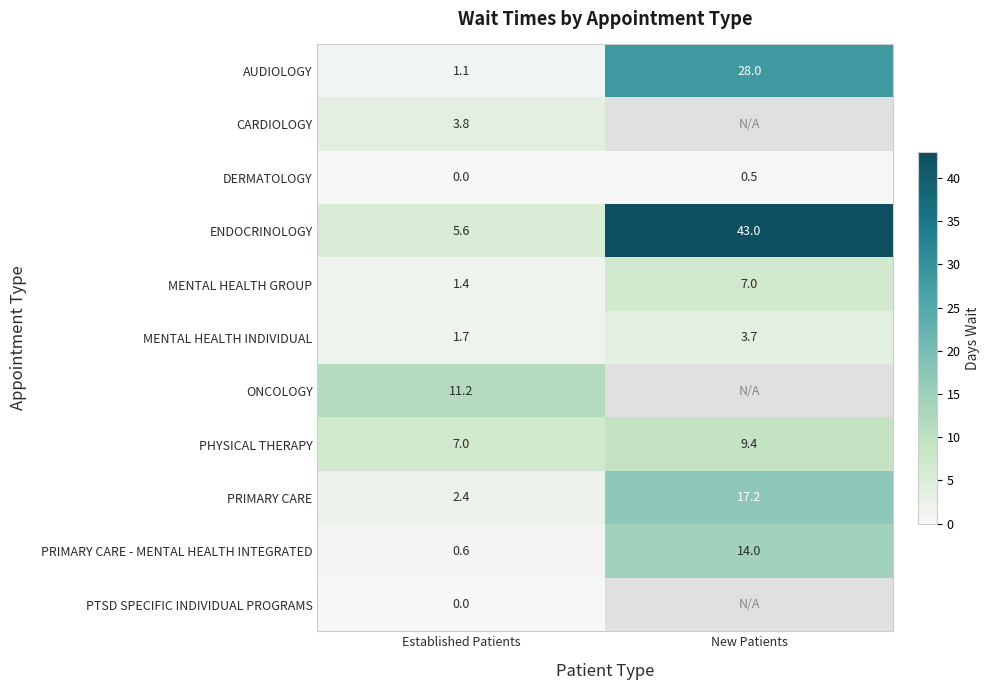

What is the total value across all series at Established Patients?

34.8